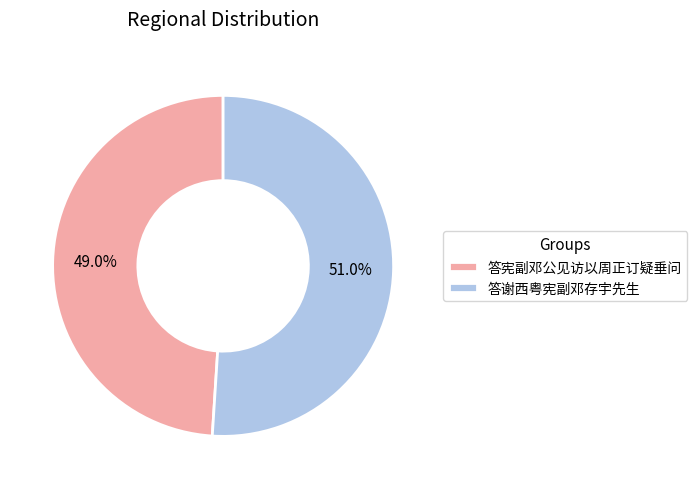

Is there any slice that represents more than half of the pie?

Yes